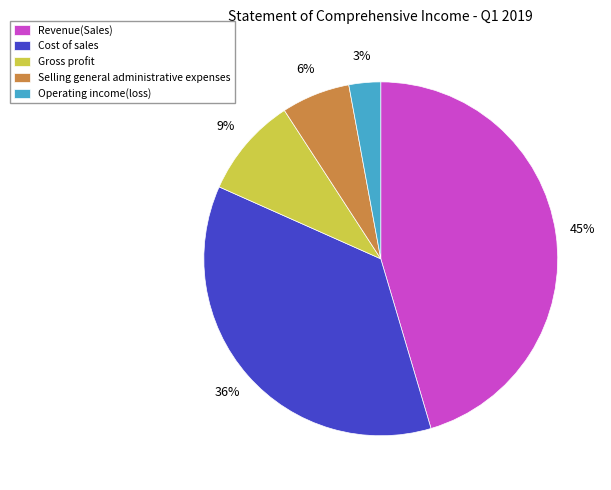

The Operating income(loss) slice represents 13% of the pie. True or false?

False